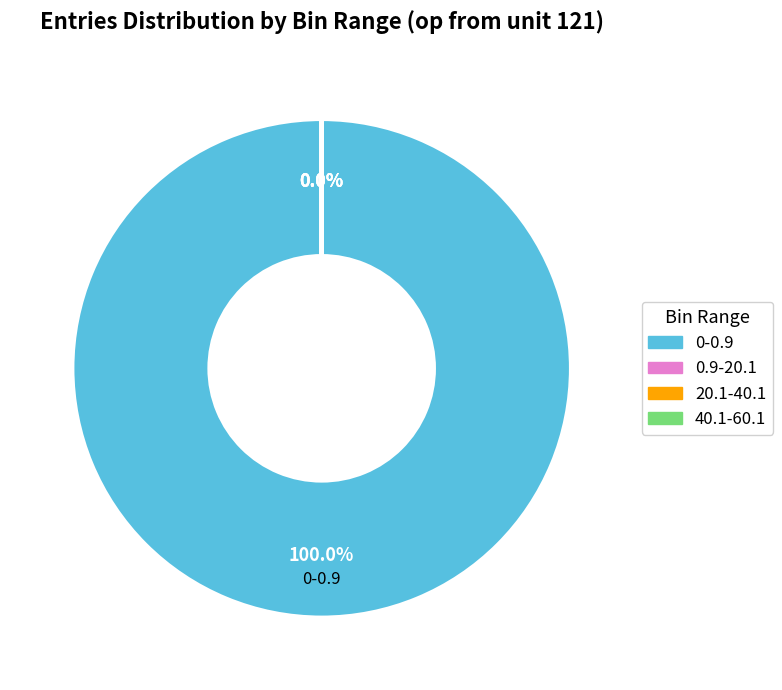

Which category has the biggest portion of the pie?

0-0.9